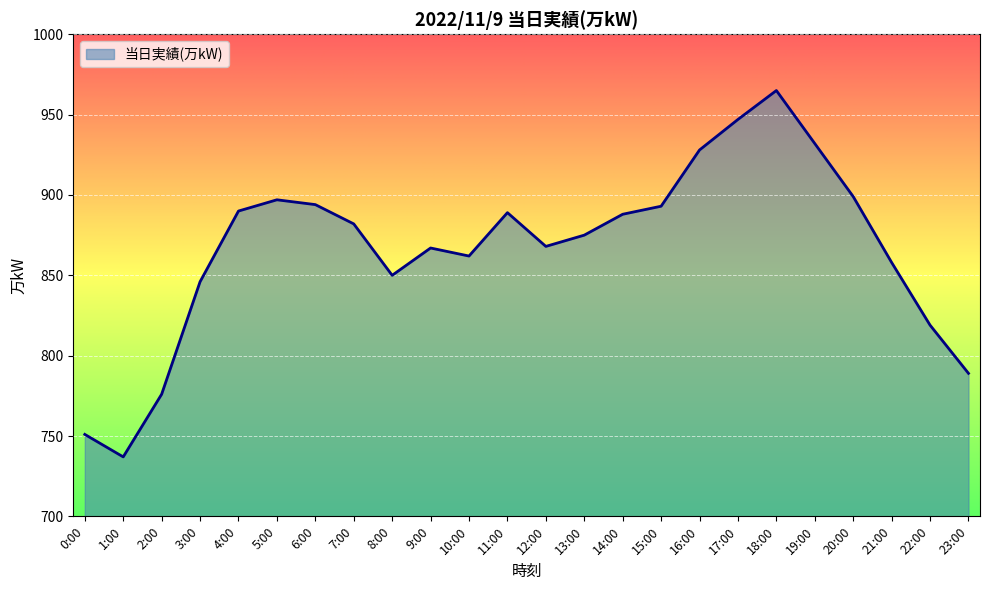

At which category does the chart reach its minimum across all series?

1:00